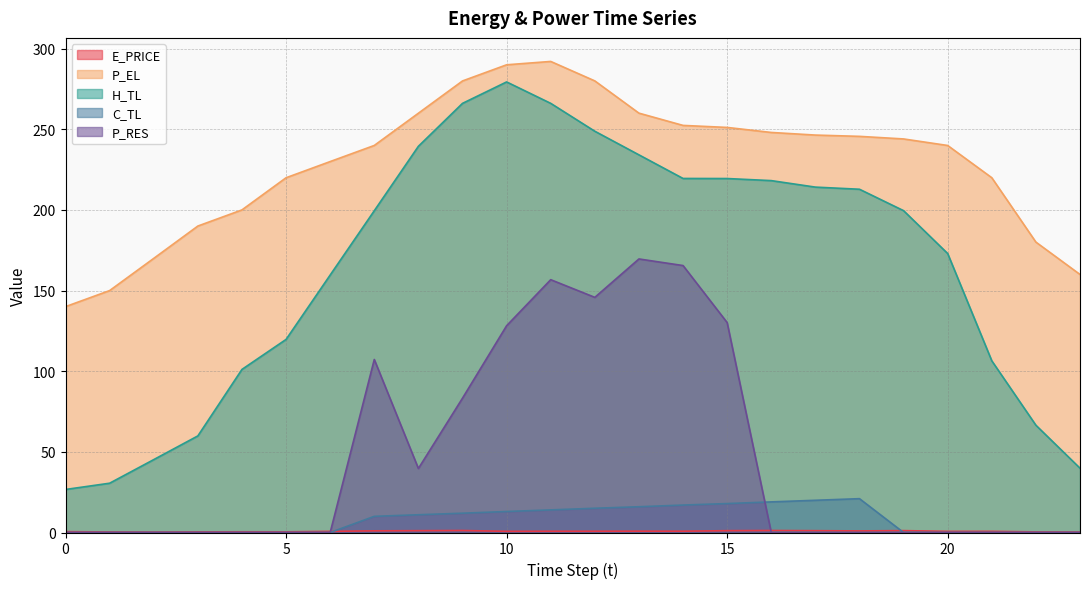

Reading left to right, what are all the values shown in this chart?

E_PRICE: 0.5	0.3	0.3	0.4	0.4	0.4	0.7	1.0	1.1	1.2	0.7	0.8	0.8	0.8	0.8	1.1	1.2	1.1	1.0	1.2	0.7	0.7	0.4	0.3
P_EL: 140.0	150.0	170.0	190.0	200.0	219.9	230.0	240.0	260.0	280.0	290.0	292.1	280.0	260.0	252.4	251.1	248.0	246.4	245.6	244.0	240.0	220.0	180.0	160.0
H_TL: 26.7	30.6	45.2	59.9	101.1	119.7	159.6	199.5	239.4	266.1	279.4	266.1	248.8	234.1	219.5	219.5	218.2	214.1	212.8	199.5	173.0	106.4	66.5	39.9
C_TL: 0.0	0.0	0.0	0.0	0.0	0.0	0.0	10.0	11.0	12.0	13.0	14.0	15.0	16.0	17.0	17.9	19.0	20.0	21.0	0.0	0.0	0.0	0.0	0.0
P_RES: 0.0	0.0	0.0	0.0	0.0	0.0	0.0	107.3	39.7	83.3	128.2	156.7	145.8	169.6	165.5	130.2	0.0	0.0	0.0	0.0	0.0	0.0	0.0	0.0